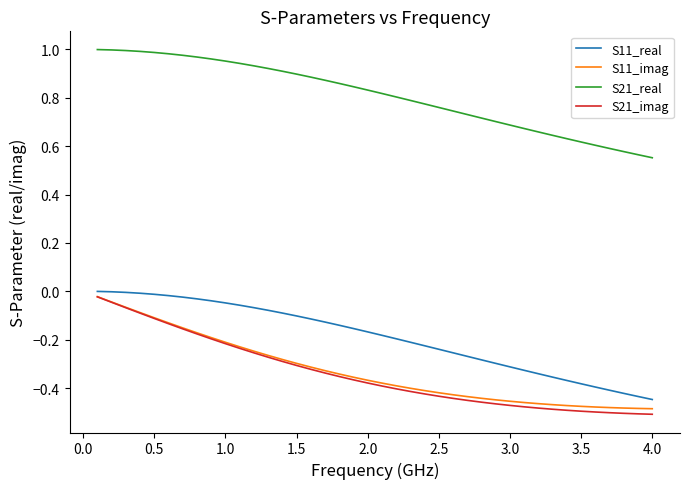

True or false: S11_real and S21_imag intersect in this chart.

False